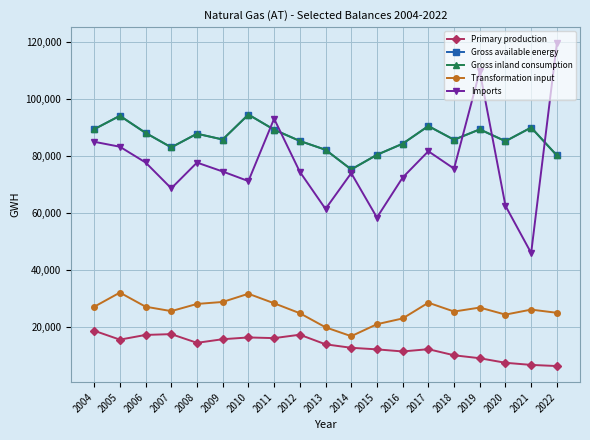

Does the chart have visible grid lines?

Yes